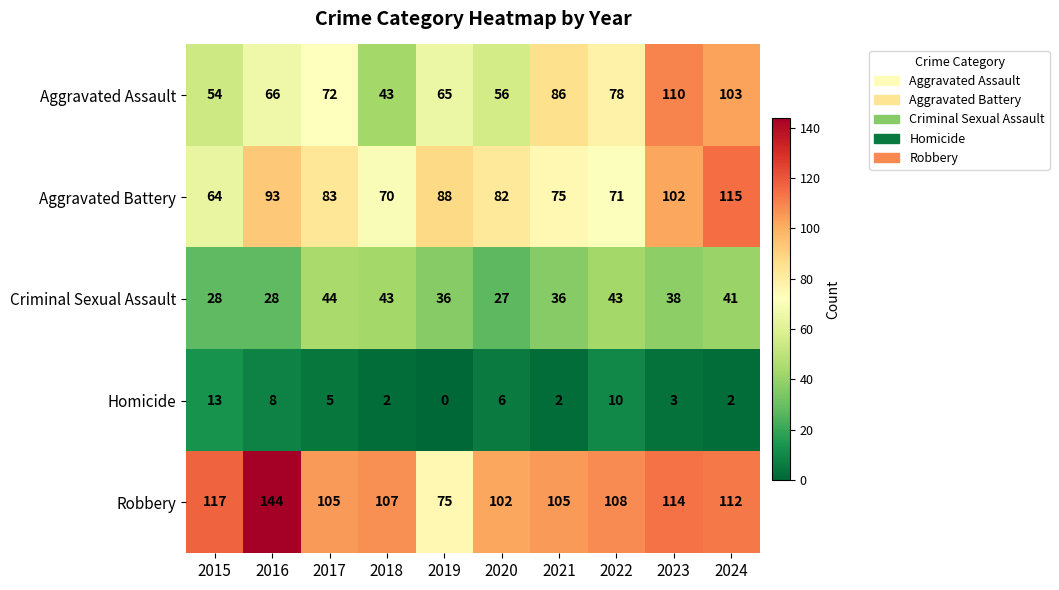

Read the Aggravated Assault value at 2015.

54